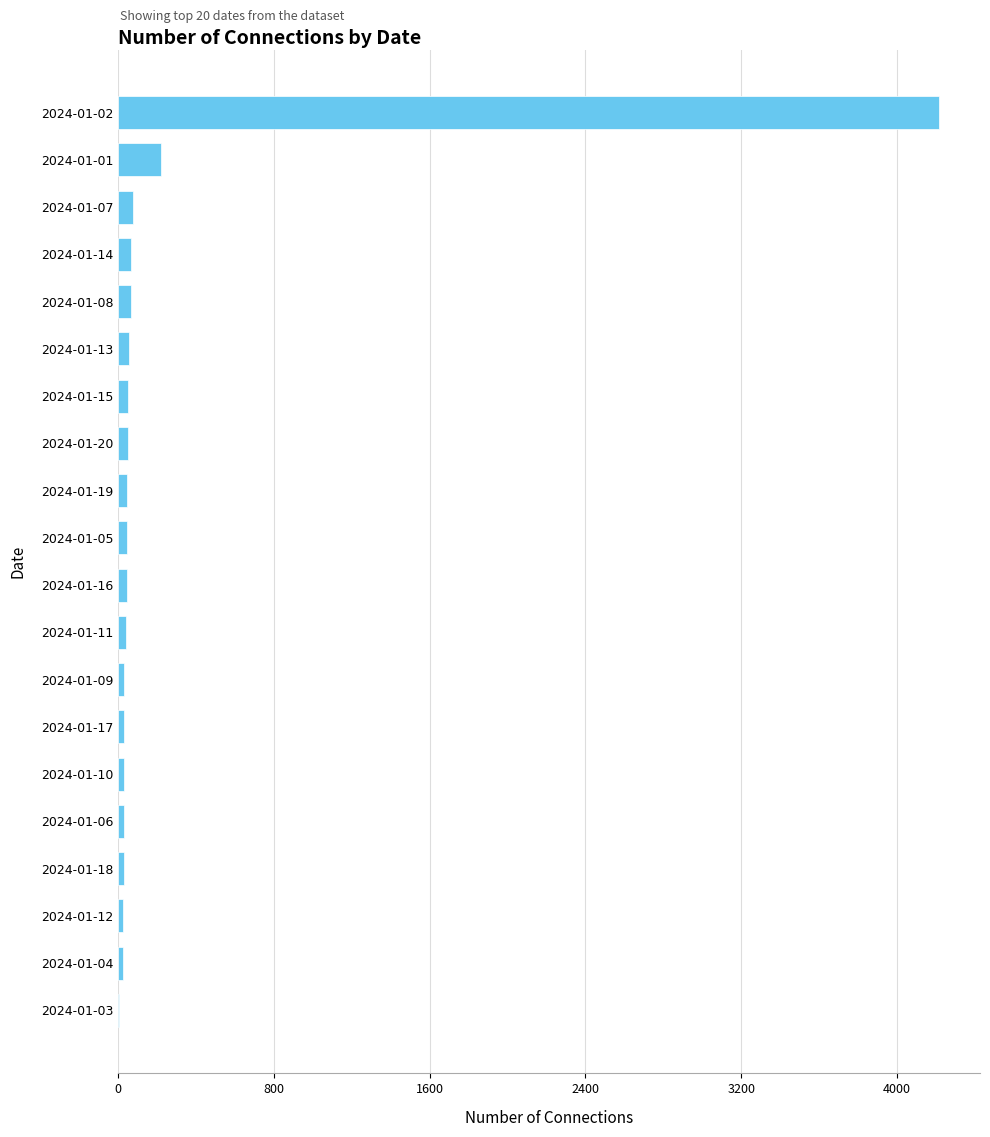

At which label is the value closest to 2110?

2024-01-01